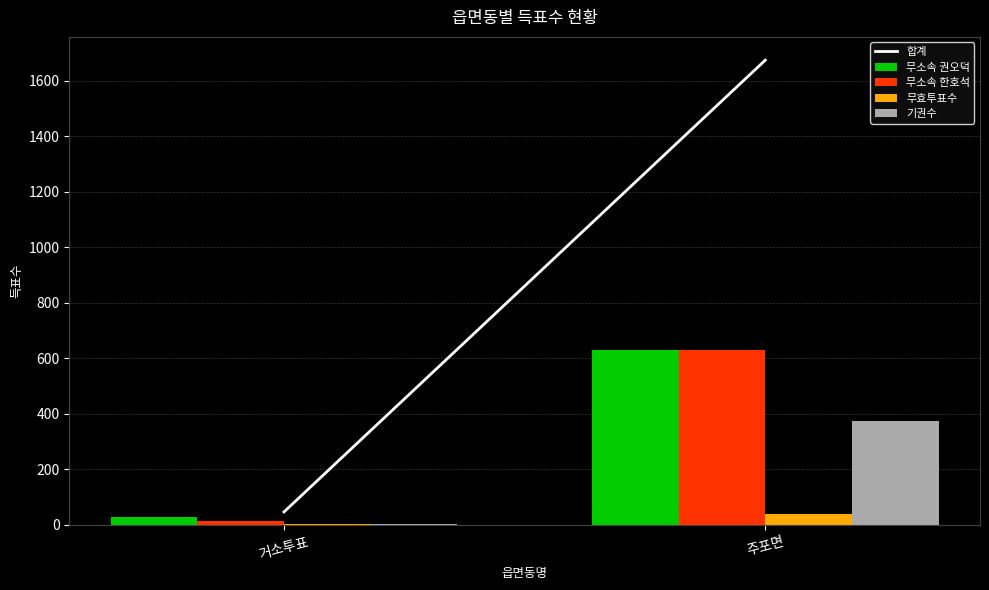

Is it true that 무소속 권오덕 equals 631 at 주포면?

True